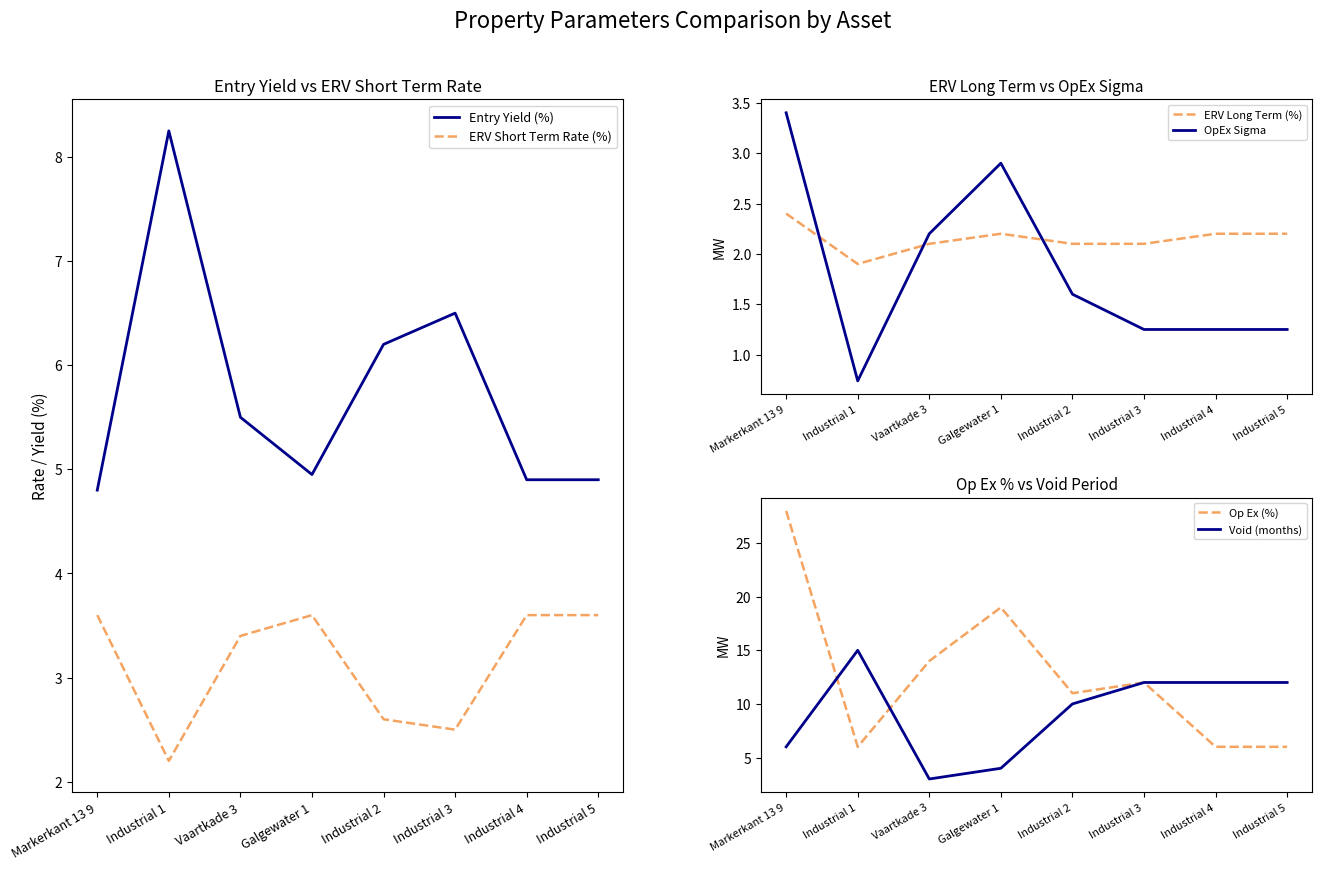

How many interior local valleys does the ERV Long Term (%) series have?

1